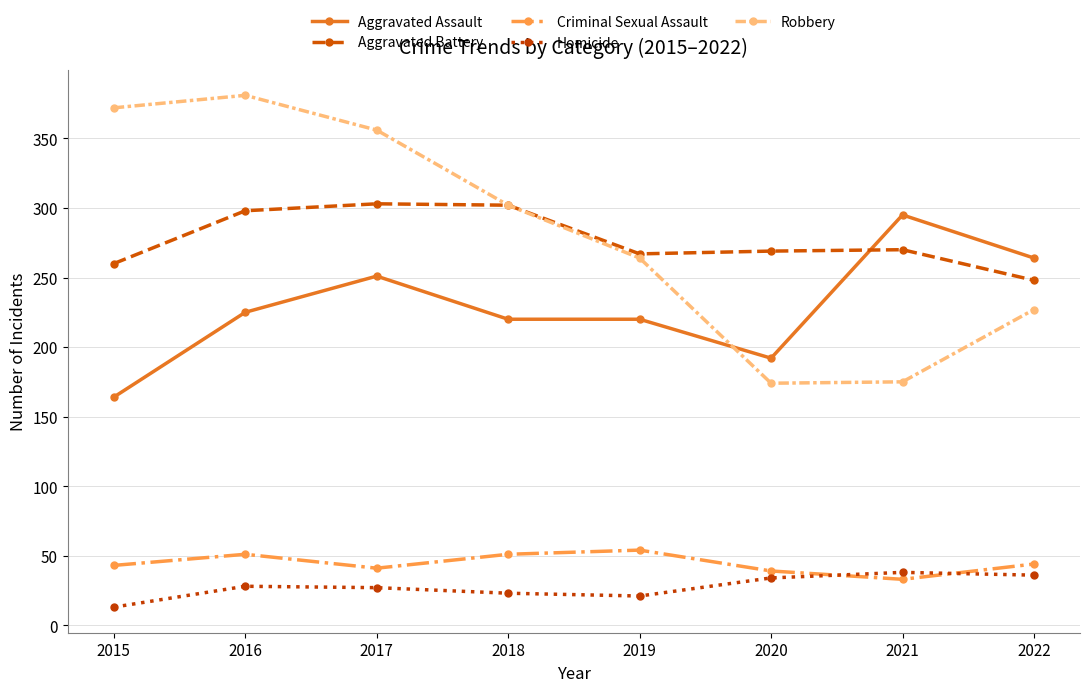

Which category has the lowest value in the Criminal Sexual Assault series?

2021